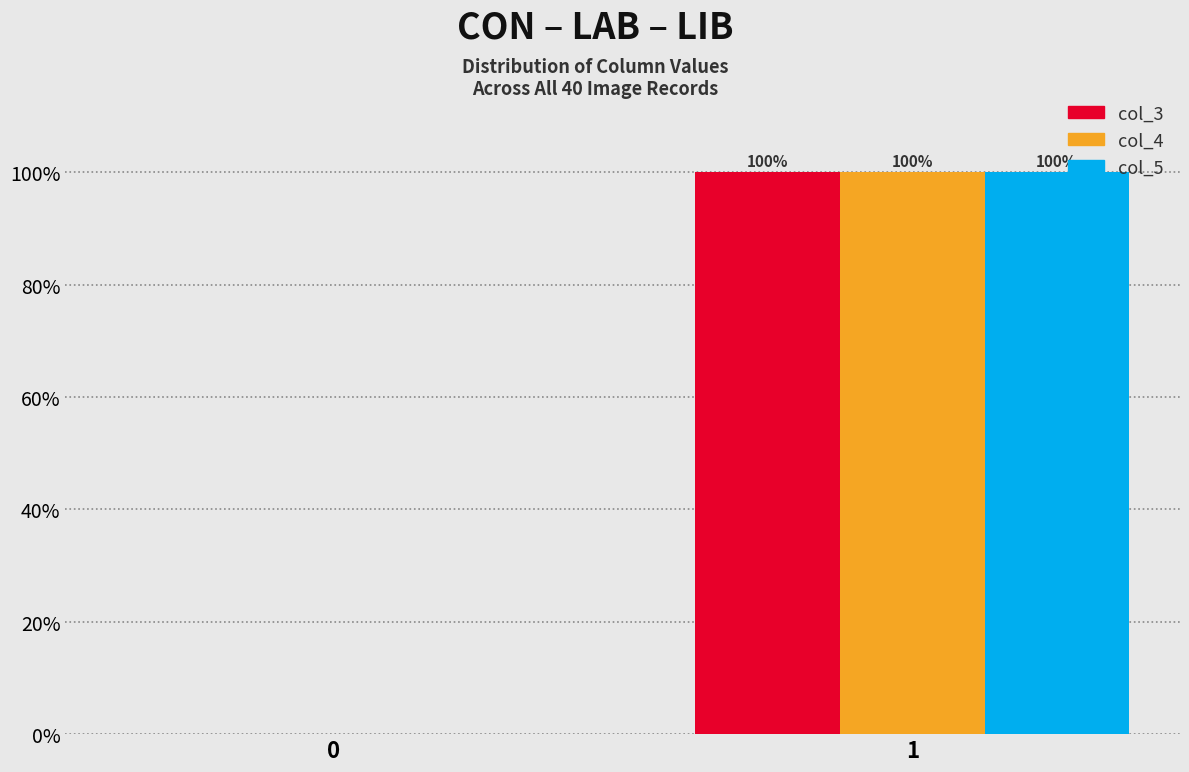

Reading left to right, list all the values displayed in this chart.

col_3: 0=0	1=100
col_4: 0=0	1=100
col_5: 0=0	1=100